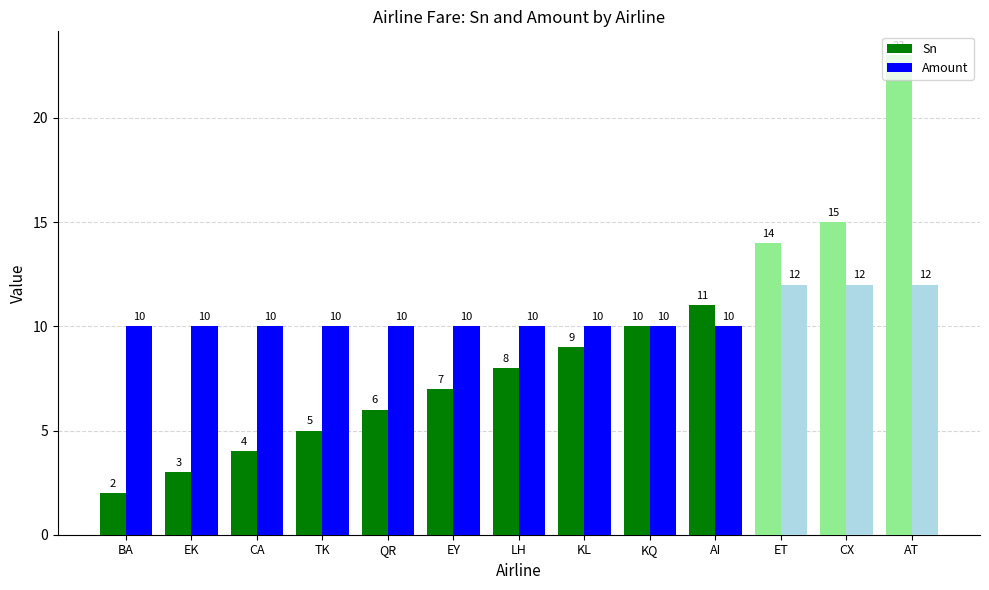

Reading left to right, transcribe all the data shown in this chart.

Sn: BA=2	EK=3	CA=4	TK=5	QR=6	EY=7	LH=8	KL=9	KQ=10	AI=11	ET=14	CX=15	AT=23
Amount: BA=10	EK=10	CA=10	TK=10	QR=10	EY=10	LH=10	KL=10	KQ=10	AI=10	ET=12	CX=12	AT=12